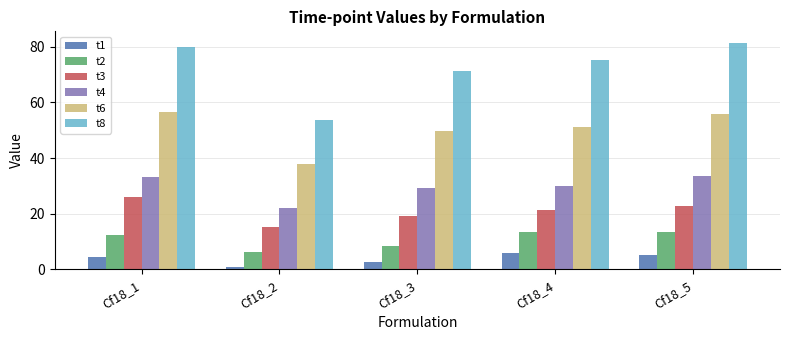

Is the value of t6 at Cf18_1 greater than the value of t3 at Cf18_4?

Yes